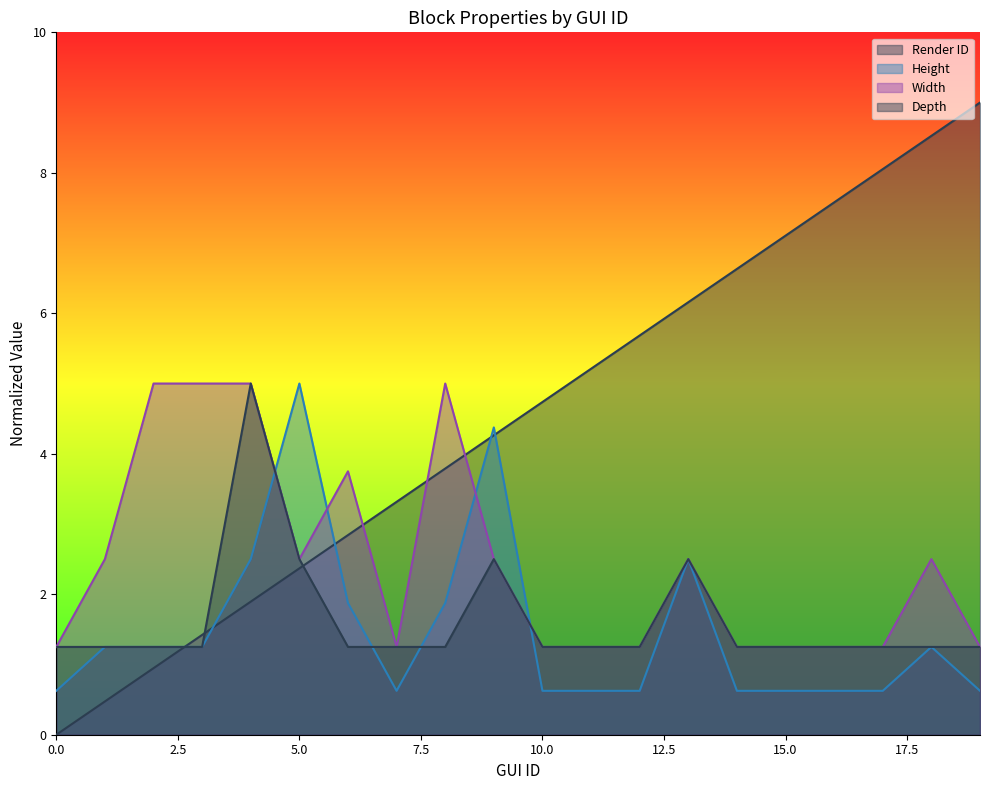

How many lines are shown in the chart?

4